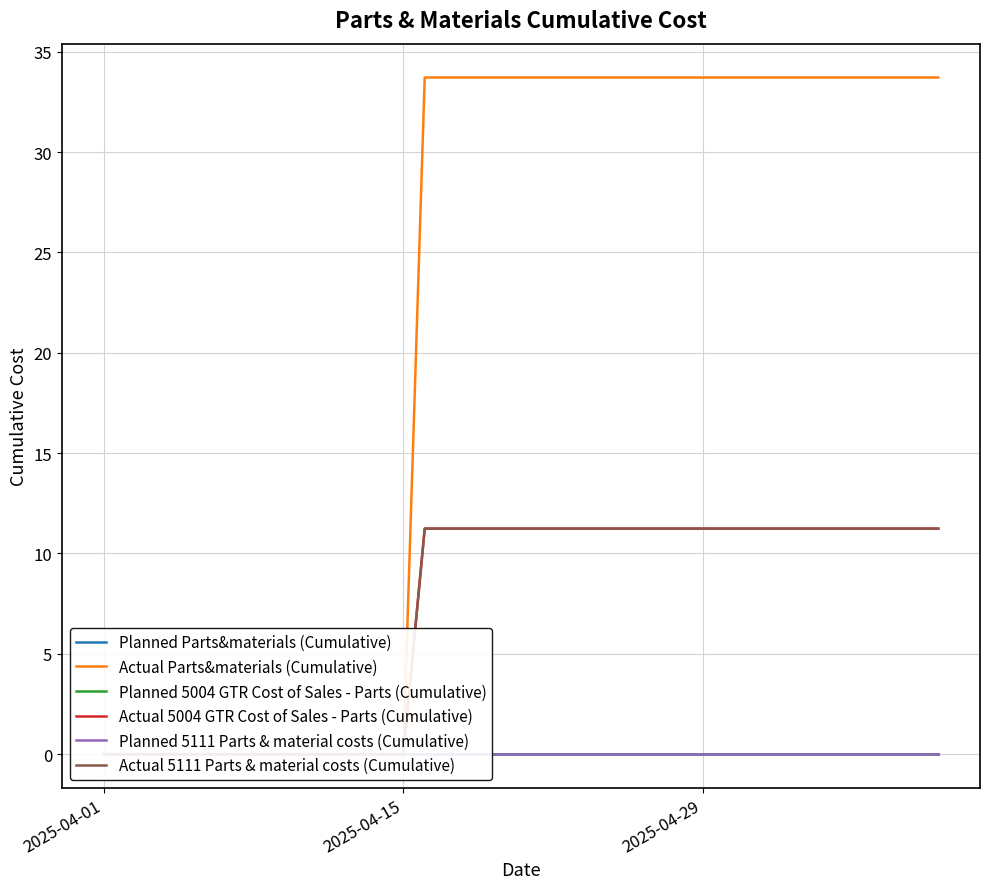

Where is Planned 5004 GTR Cost of Sales - Parts (Cumulative) nearest to the value 0?

2025-04-01